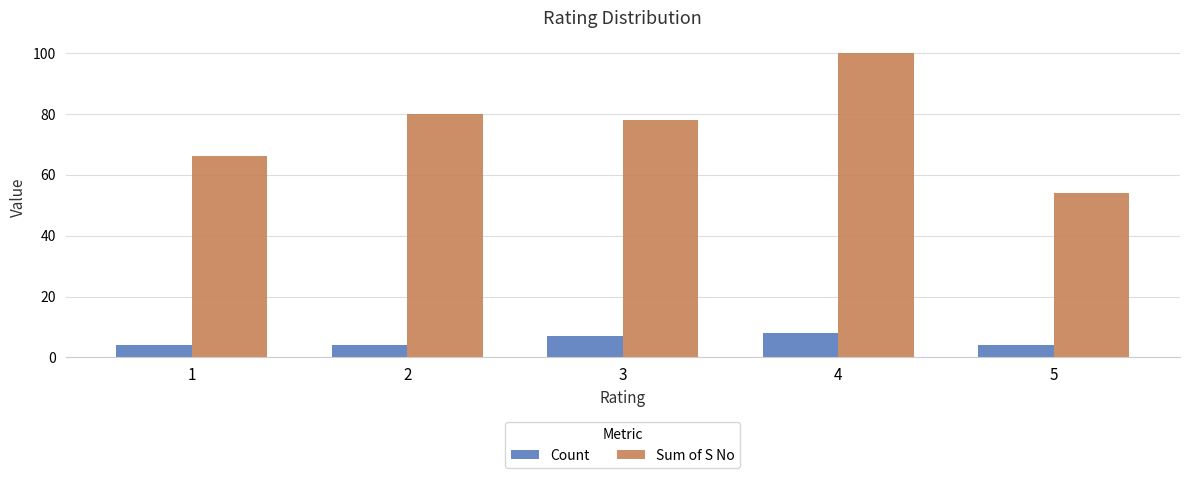

Which series has the widest spread of values?

Sum of S No